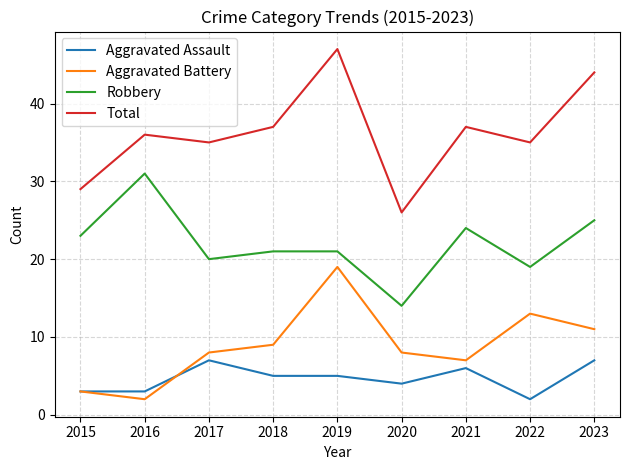

At which label does Aggravated Assault first exceed 5?

2017